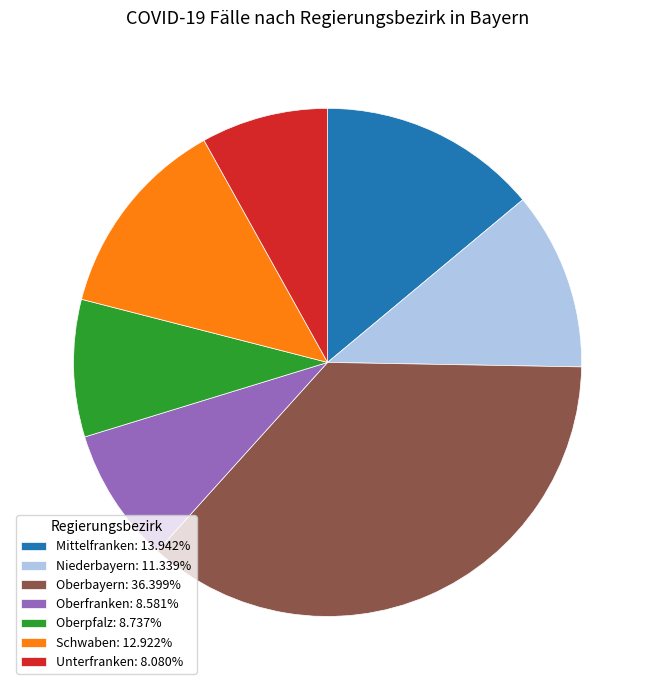

Is the sum of Oberfranken: 8.581% and Oberbayern: 36.399% greater than half?

No